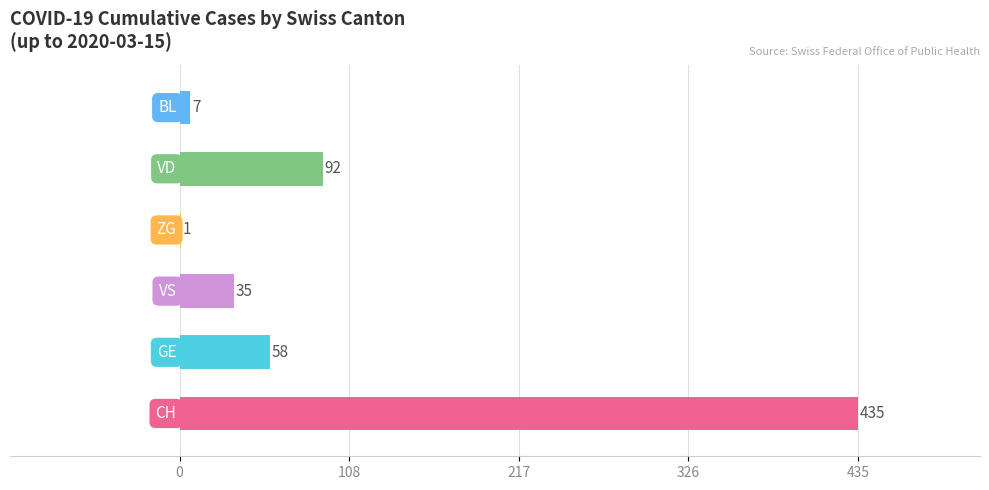

What is the sum of all values?

628